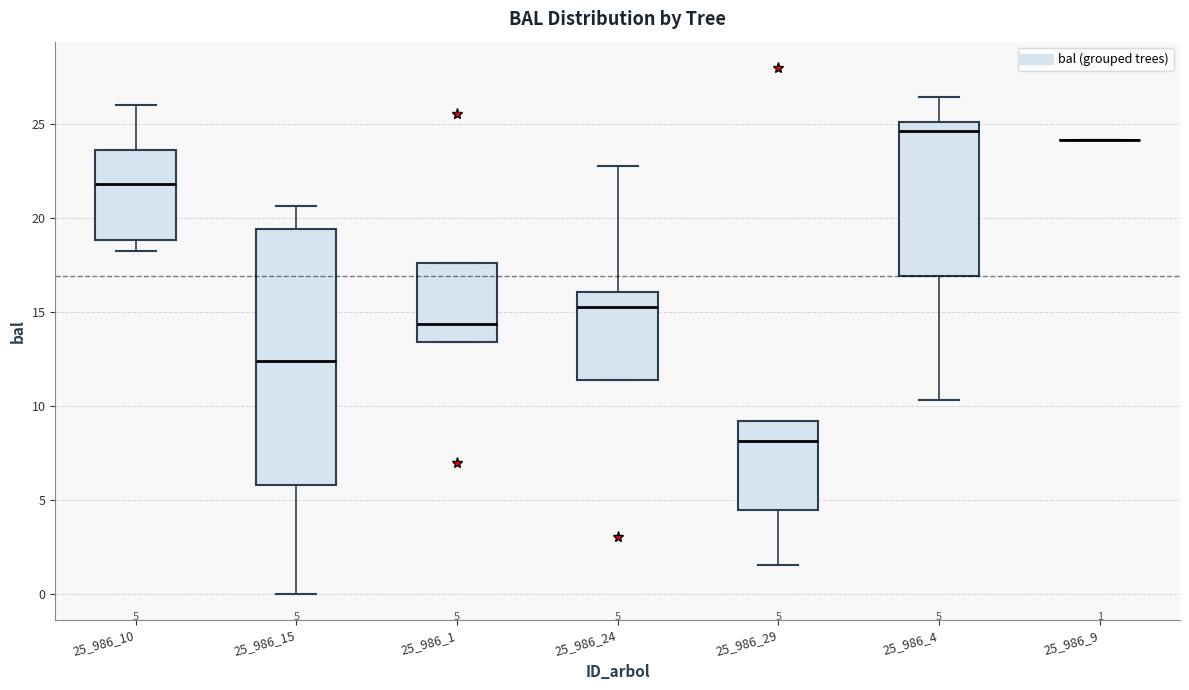

Comparing the boxes themselves (not the whiskers), which one is the tallest?

25_986_15